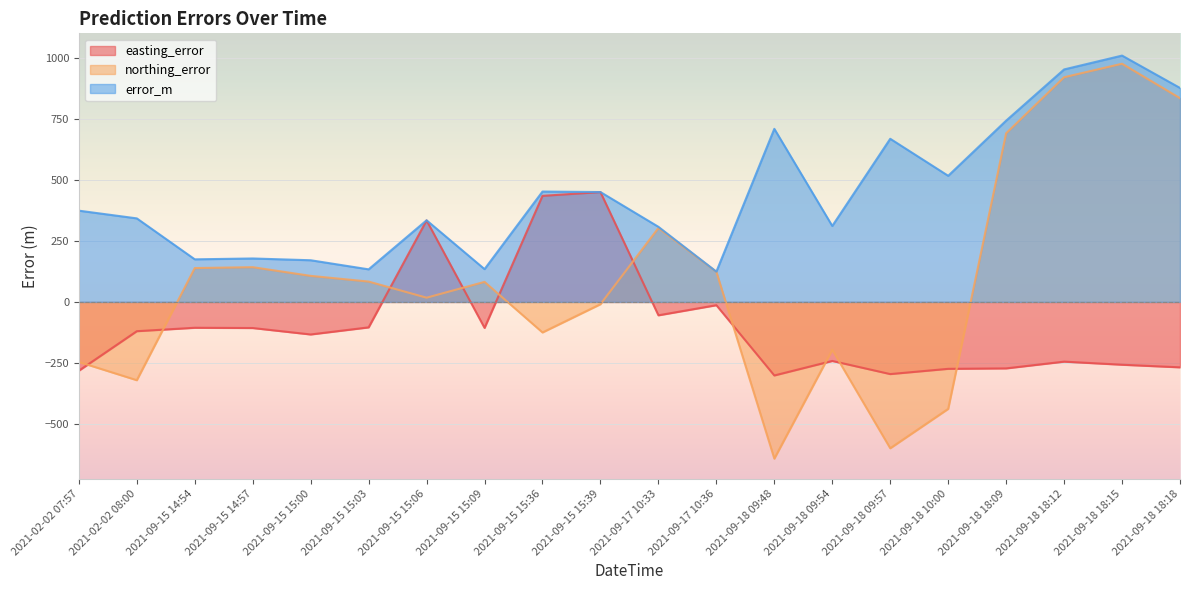

At 2021-02-02 08:00, list the series in order from smallest to largest.

northing_error, easting_error, error_m